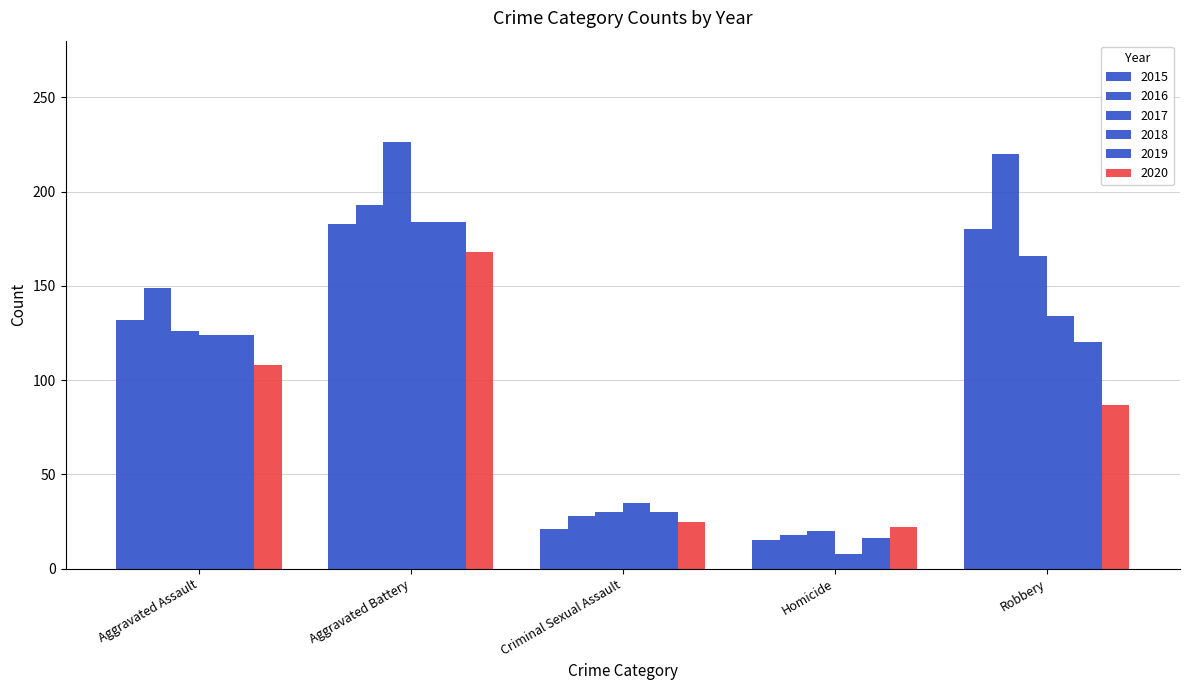

What is the minimum value shown in the chart?

8